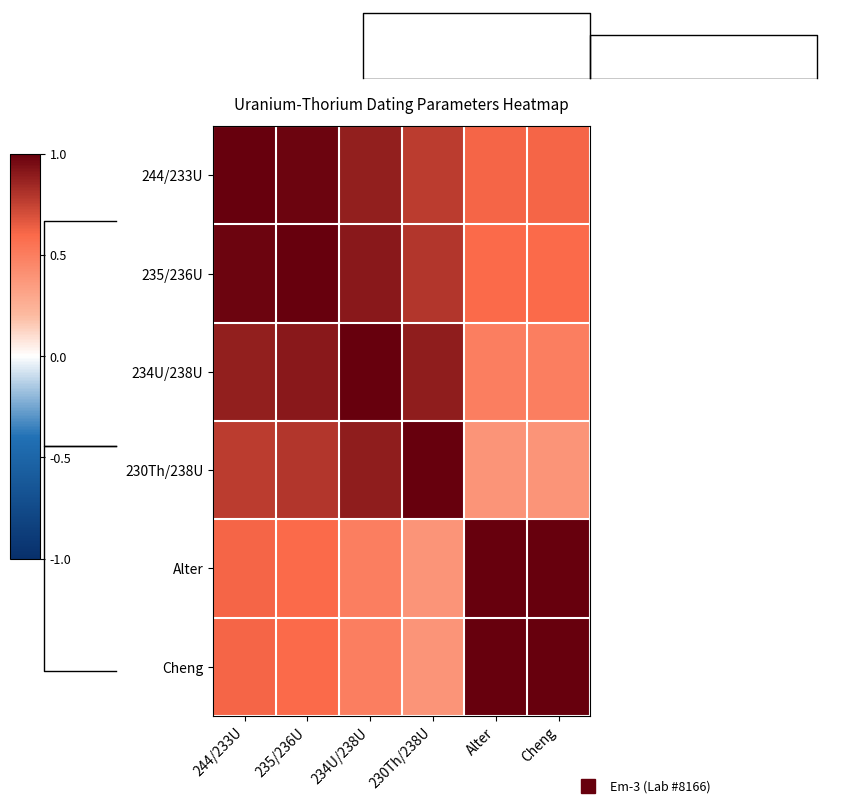

What is the highest value of the Alter series?

1.0